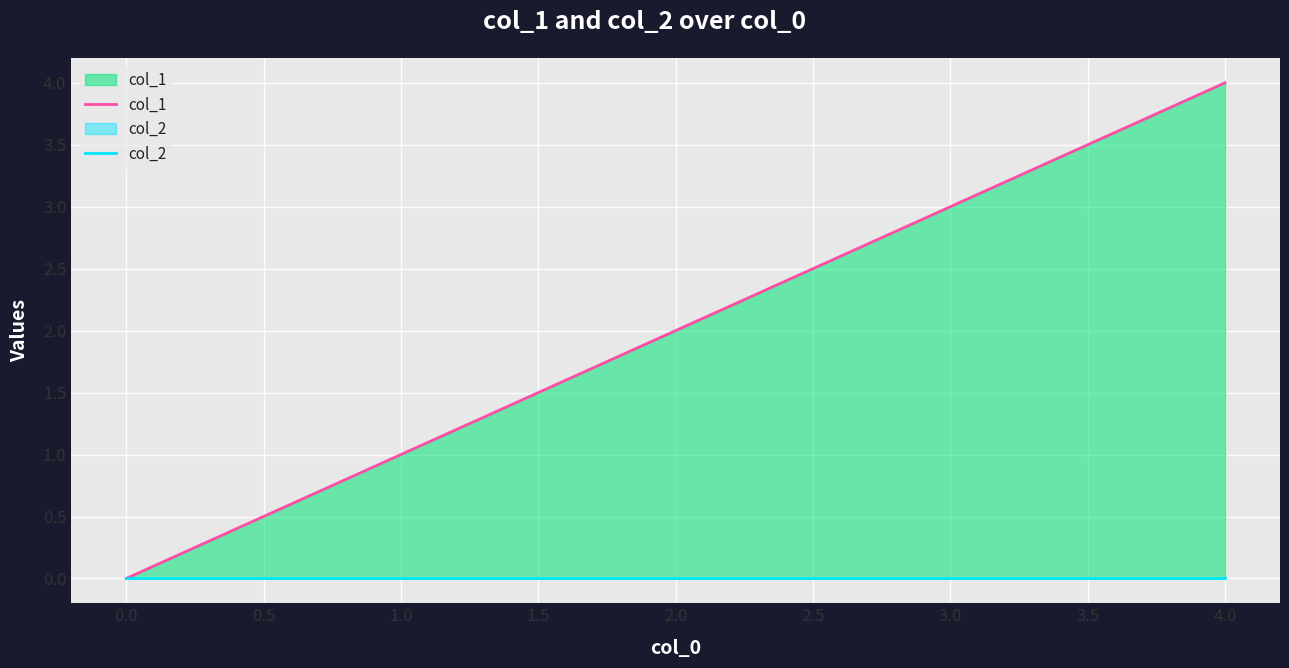

What position from the right is 2.0?

3